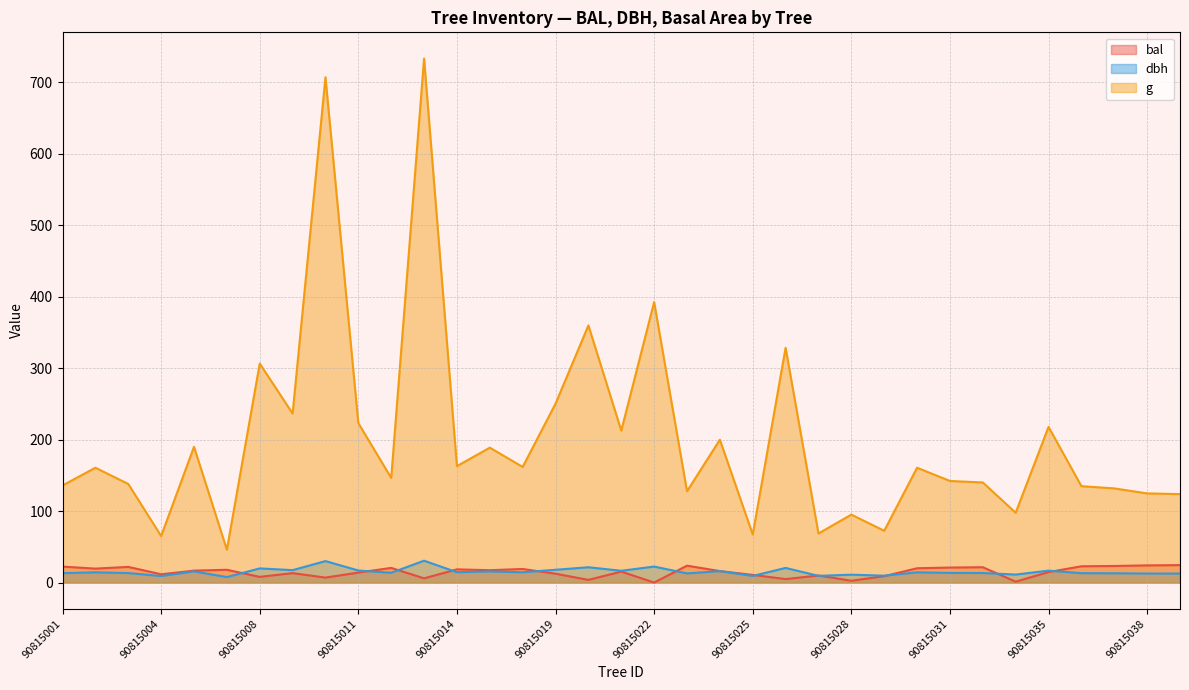

Reading left to right, what are all the values shown in this chart?

bal: 22.3	19.5	21.9	11.6	16.6	17.9	7.9	13.2	6.9	13.9	20.5	5.9	18.4	17.2	19.0	12.4	3.7	15.3	0.0	23.6	16.0	10.7	4.8	9.8	2.5	8.9	20.0	21.0	21.4	1.2	14.6	22.7	23.2	24.0	24.4
dbh: 13.2	14.3	13.2	9.1	15.6	7.7	19.8	17.4	30.0	16.9	13.7	30.6	14.4	15.5	14.3	17.9	21.4	16.4	22.4	12.8	15.9	9.2	20.4	9.3	11.0	9.6	14.3	13.4	13.3	11.2	16.6	13.1	12.9	12.6	12.6
g: 135.8	160.6	137.9	65.0	189.9	46.0	306.4	236.4	706.9	223.0	146.3	733.0	162.9	188.7	161.7	250.2	359.7	212.5	392.3	127.7	199.8	67.2	328.5	68.7	95.0	72.4	160.6	142.1	140.0	97.6	217.7	134.8	131.7	124.7	123.7